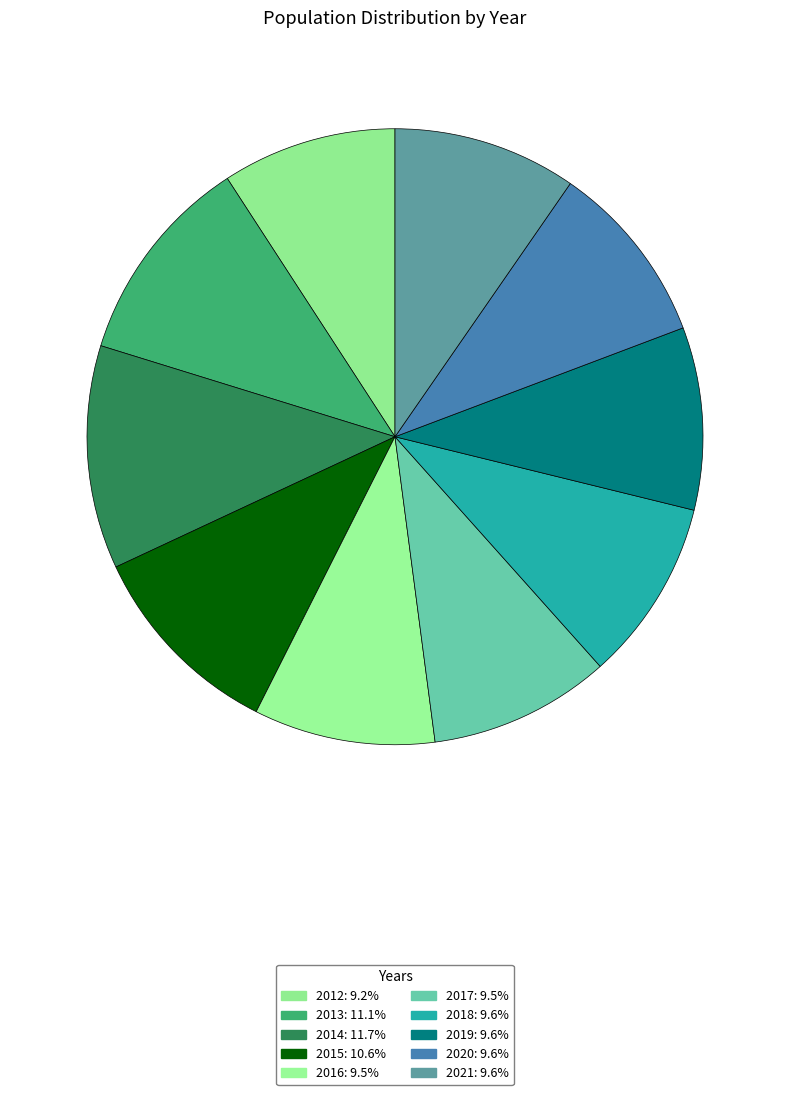

The 2013 slice represents 20% of the pie. True or false?

False